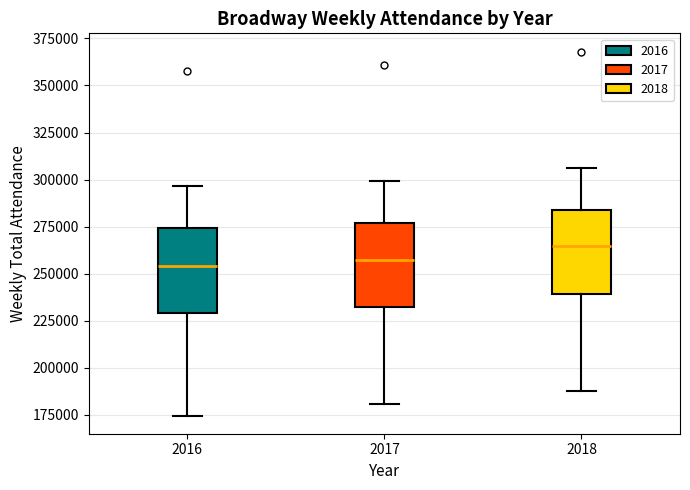

Reading left to right, transcribe this box plot: for each box, give where its median line is, the range the box spans, and where its two whiskers end, as read against the y-axis. The values are not printed on the chart, so give them approximately, as read against the axis.

2016: median 255000, box 230000 to 275000, whiskers 175000 to 295000
2017: median 260000, box 230000 to 275000, whiskers 180000 to 300000
2018: median 265000, box 240000 to 285000, whiskers 190000 to 305000